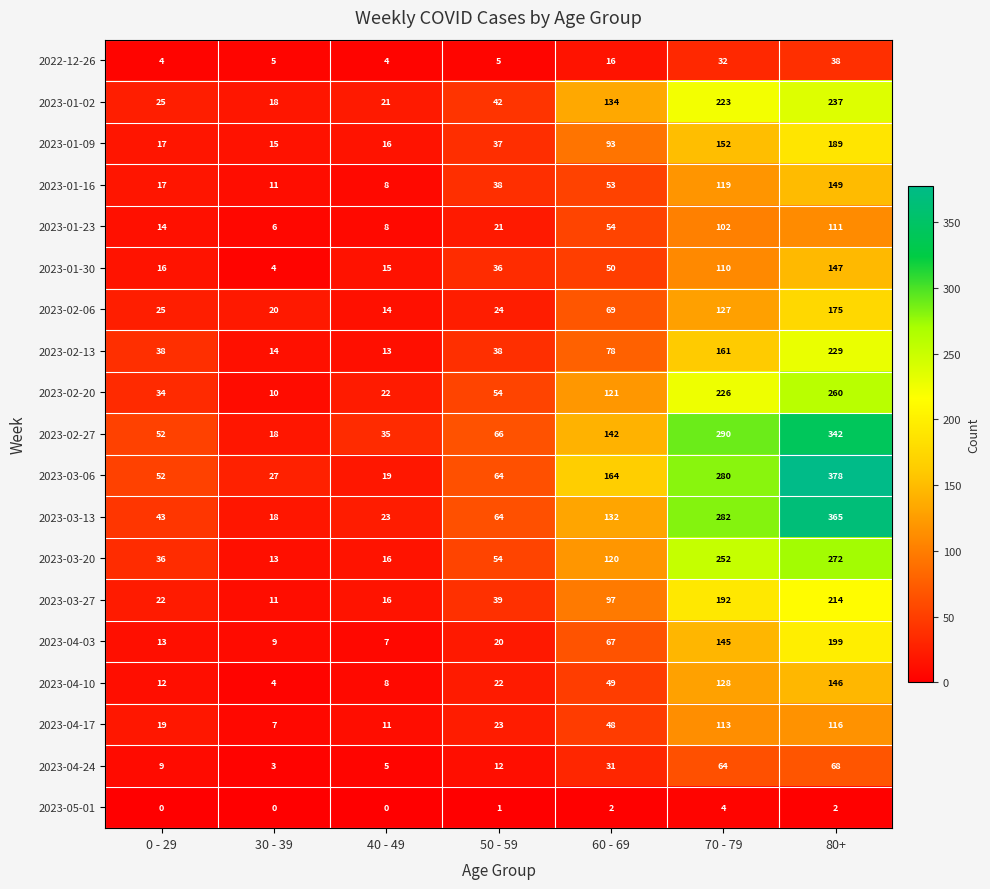

How many categories are shown in the chart?

7